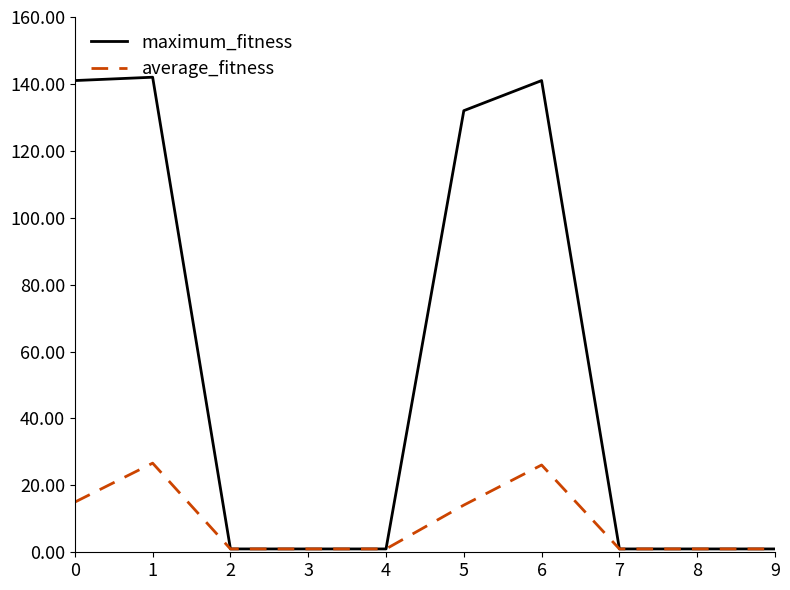

List the series in order of their overall mean, lowest first.

average_fitness, maximum_fitness